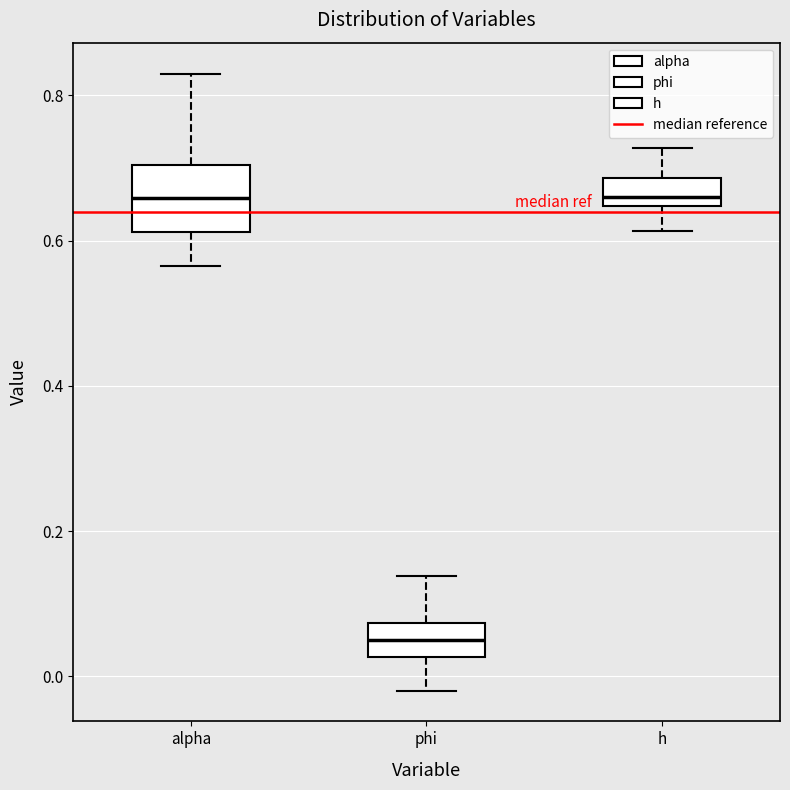

Which box has the lowest median line?

phi